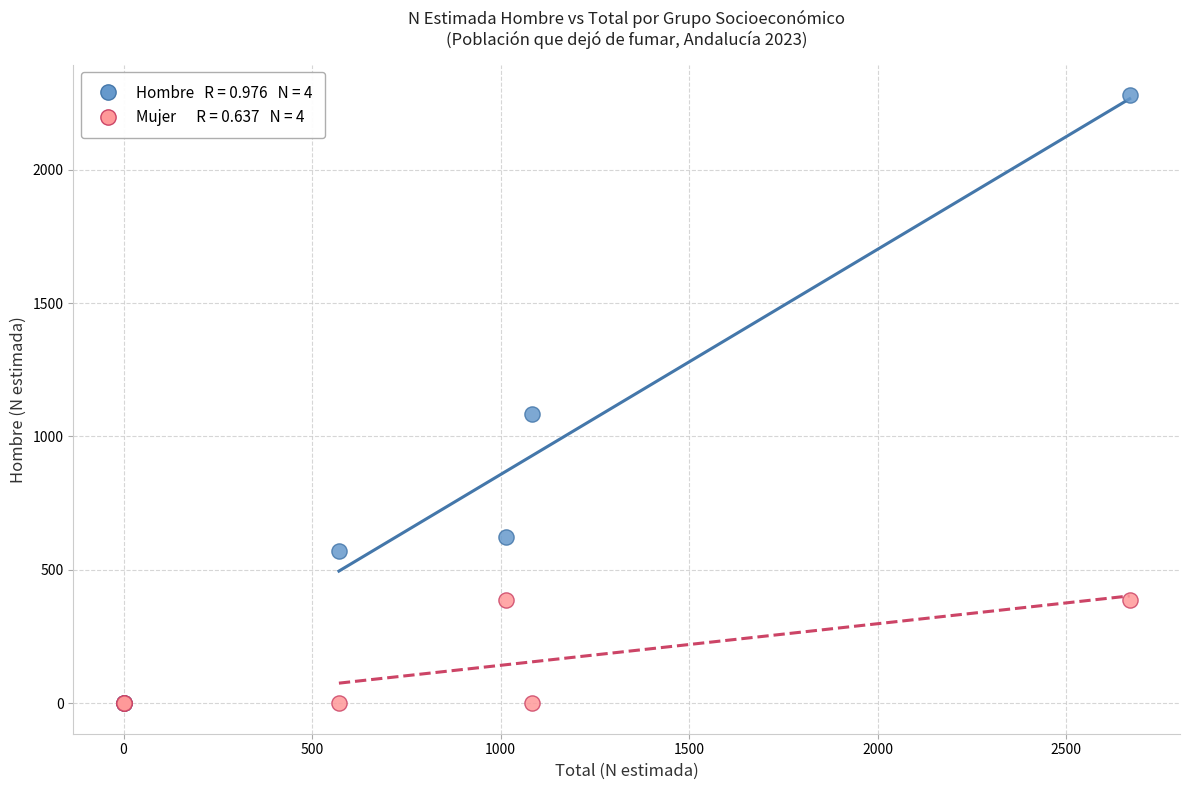

Across all series, what Y value is closest to 1139?

1084